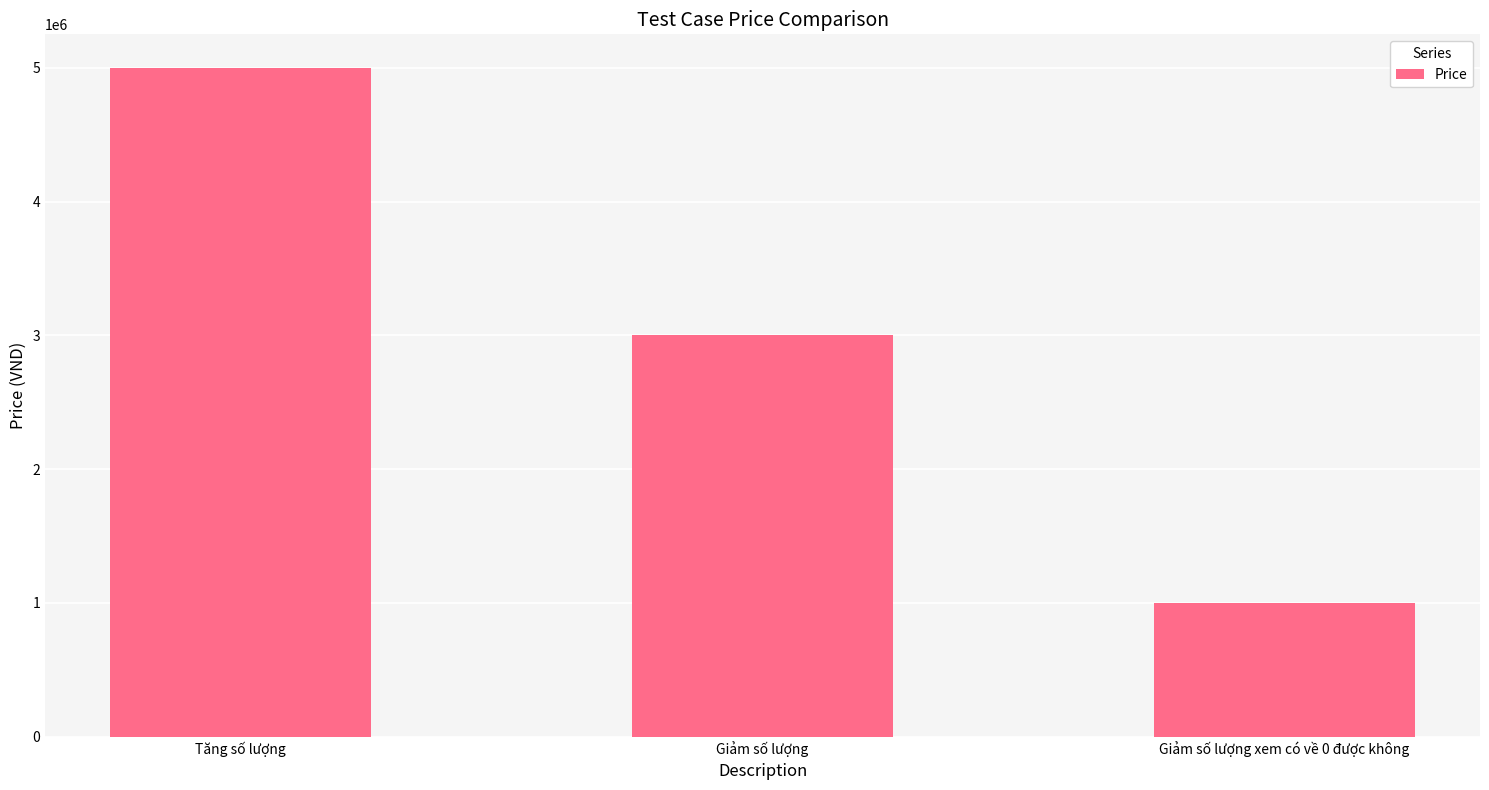

Is it true that the value at Giảm số lượng xem có về 0 được không is 1359945?

False